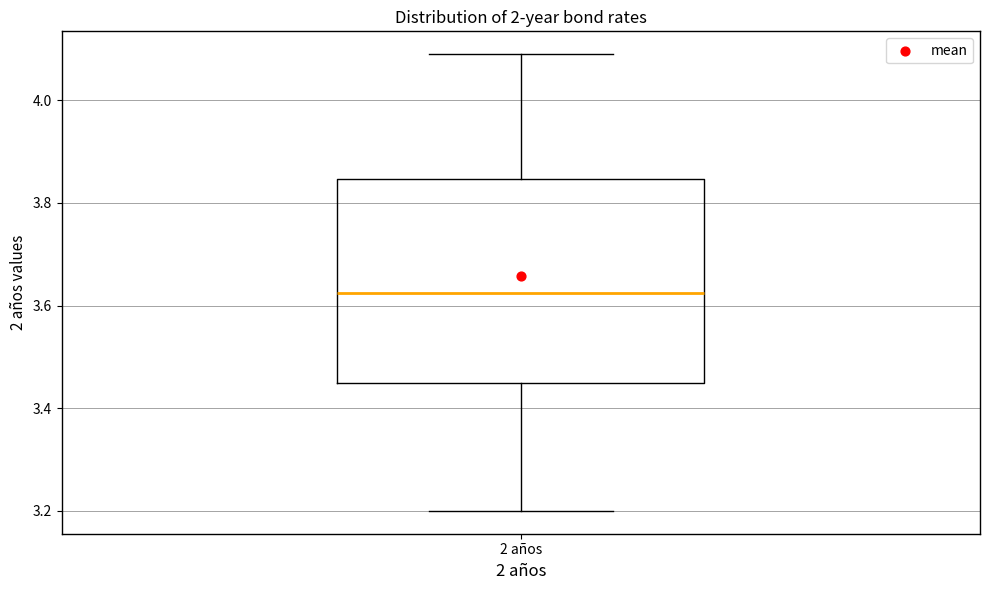

Transcribe this box plot: give where the median line is, the range the box spans, and where the two whiskers end, as read against the y-axis. The values are not printed on the chart, so give them approximately, as read against the axis.

median 3.62, box 3.46 to 3.84, whiskers 3.20 to 4.10